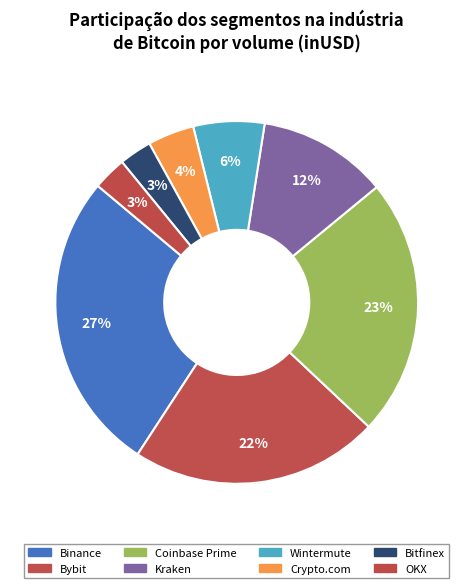

Rank the categories by value from highest to lowest.

Binance, Coinbase Prime, Bybit, Kraken, Wintermute, Crypto.com, OKX, Bitfinex